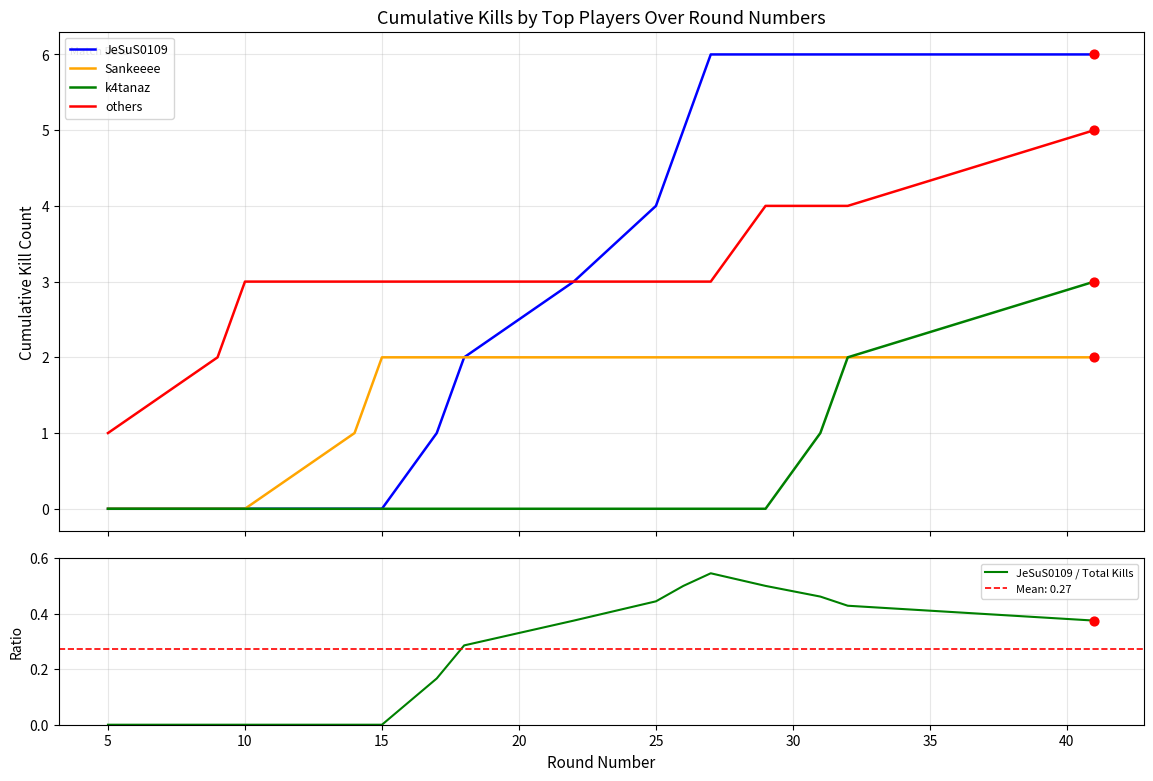

Which series reaches the minimum Y coordinate?

JeSuS0109